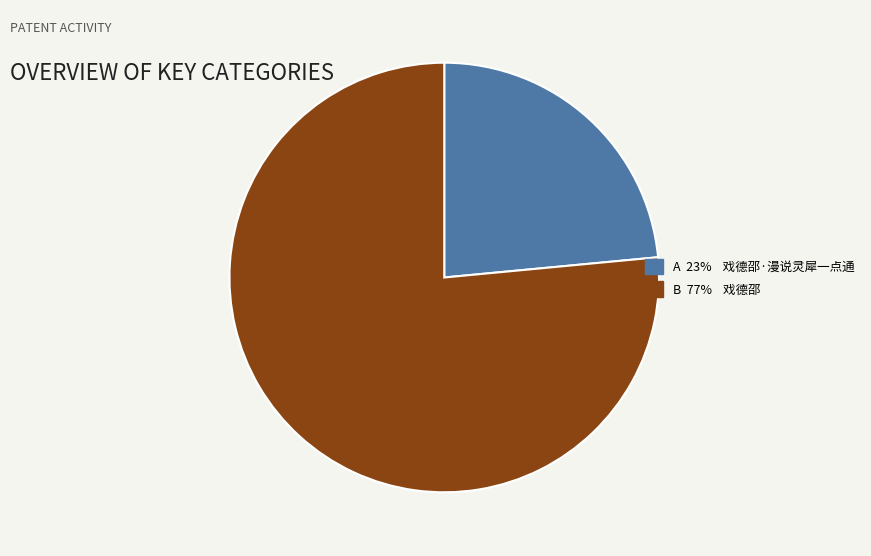

Is there a majority slice in this chart?

Yes